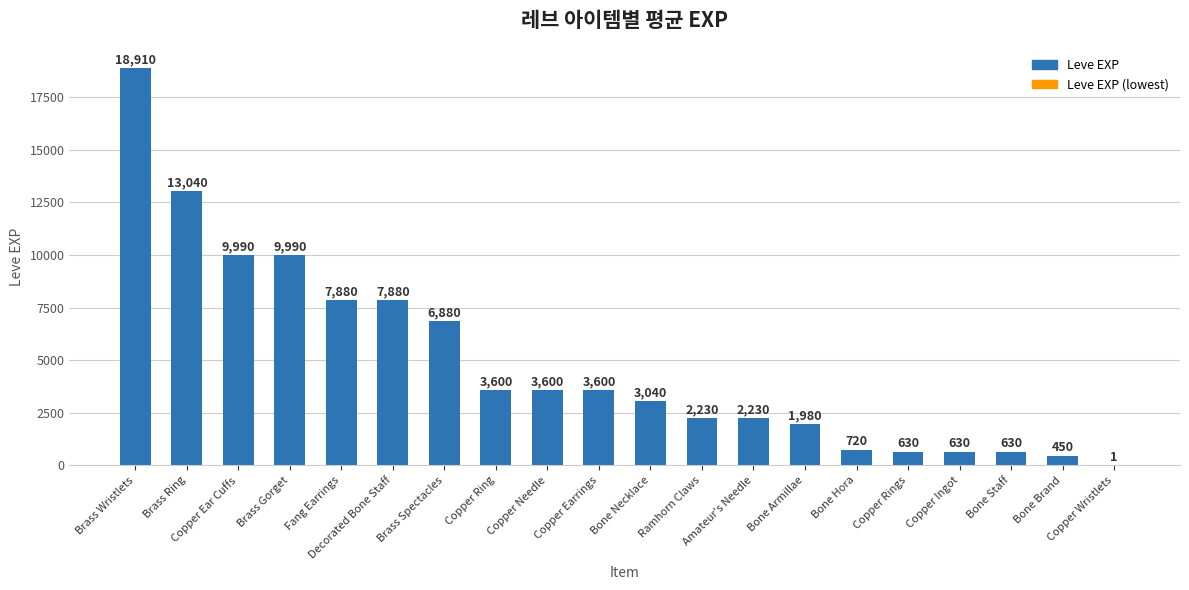

True or false: the data shows 1980 at Bone Armillae.

True